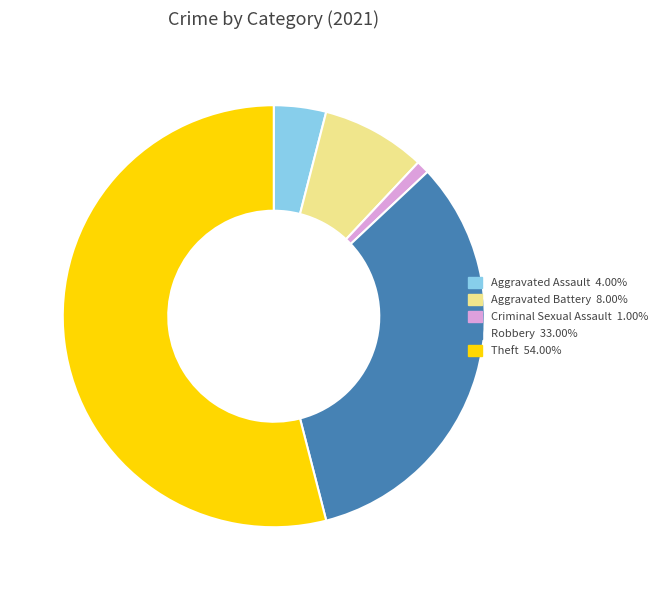

How many slices are in this pie chart?

5